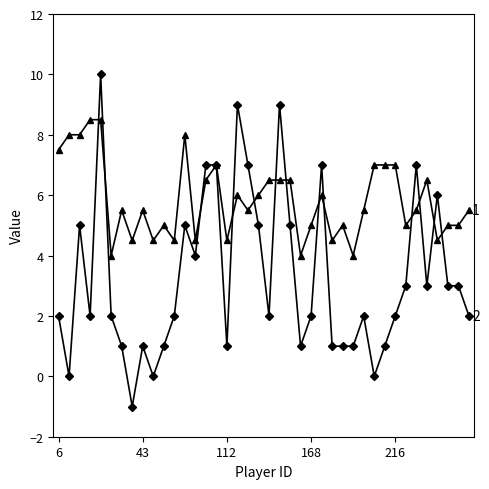

What is the greatest value displayed?

10.0